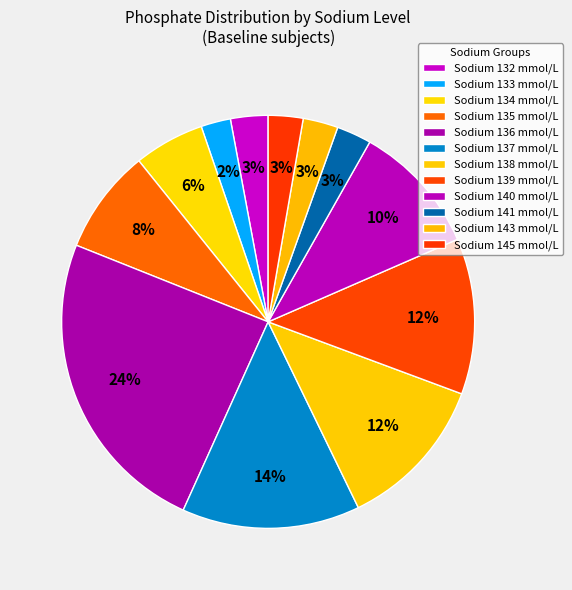

Is there a majority slice in this chart?

No